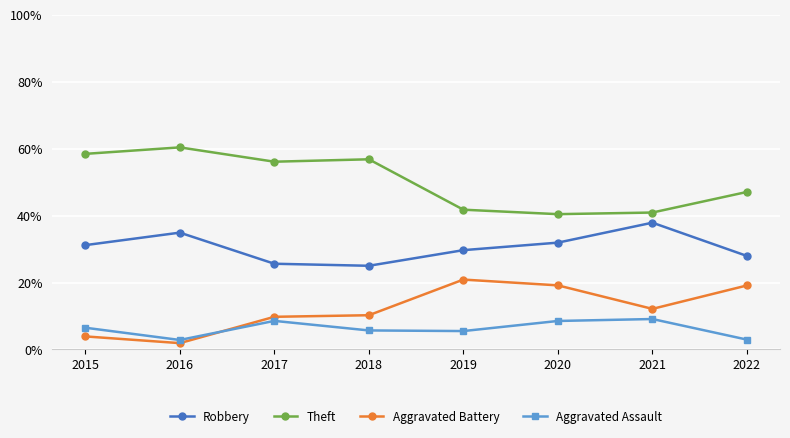

In Theft, how many points are higher than both neighbors (excluding endpoints)?

2